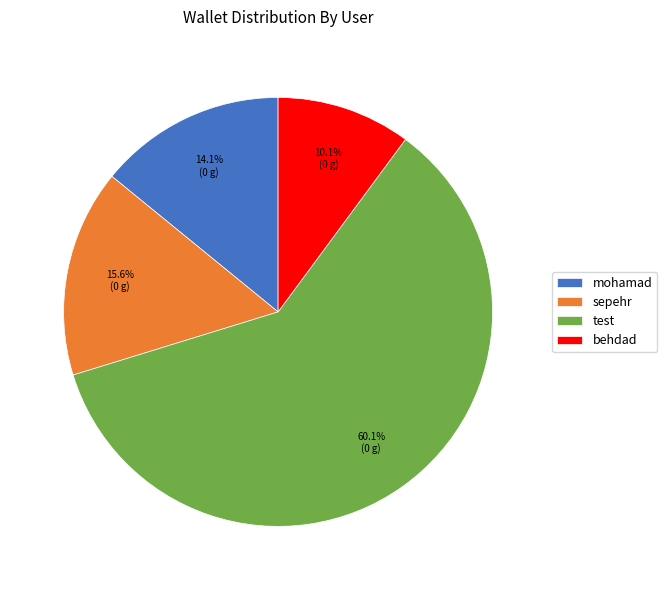

Approximately how many times larger is the value at sepehr compared to test?

0.3